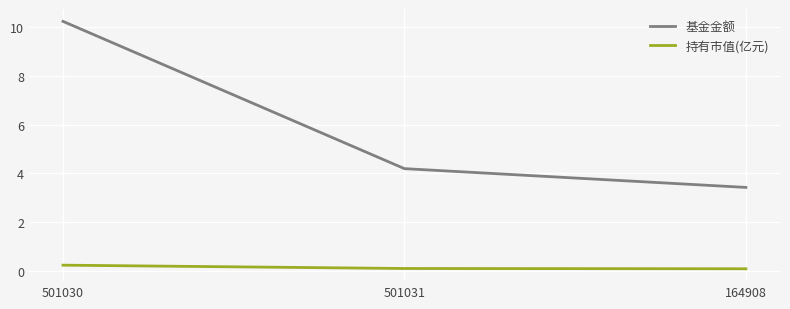

Reading left to right, transcribe all the data shown in this chart.

基金金额: 501030=10.2	501031=4.2	164908=3.4
持有市值(亿元): 501030=0.2	501031=0.1	164908=0.1